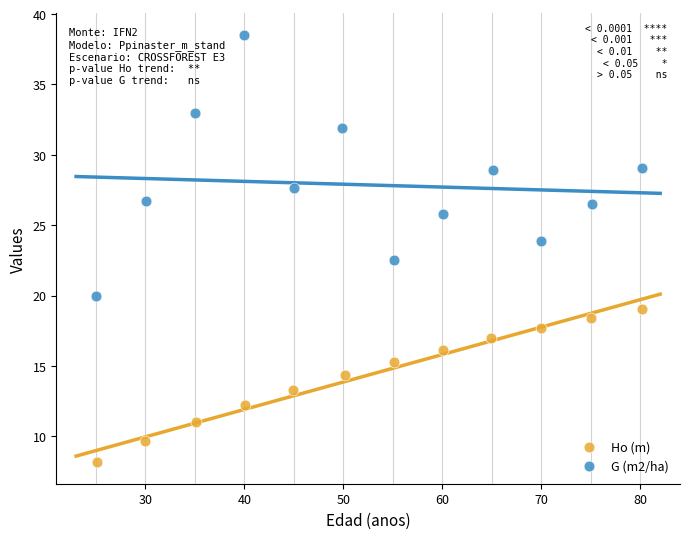

Which series has the largest Y range (max minus min)?

G (m2/ha)